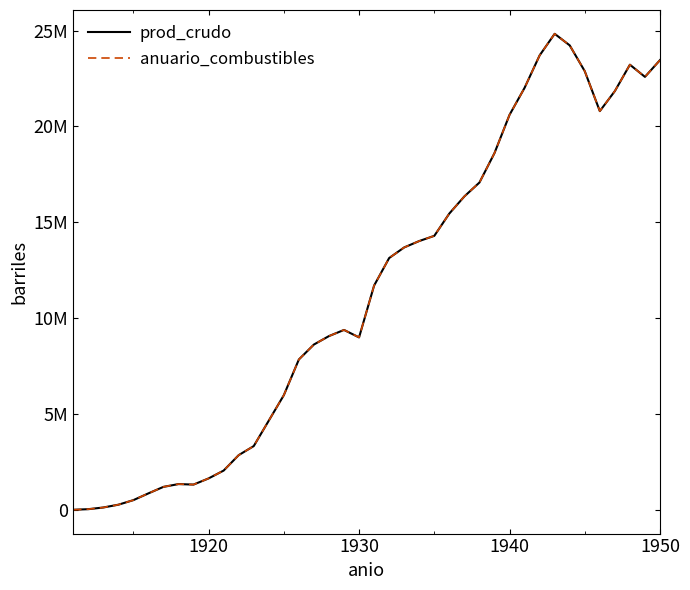

True or false: anuario_combustibles and prod_crudo cross at least once.

False